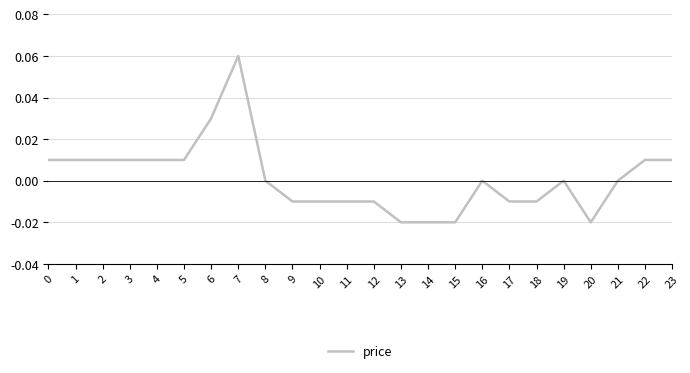

How many values are between 0 and 1?

14